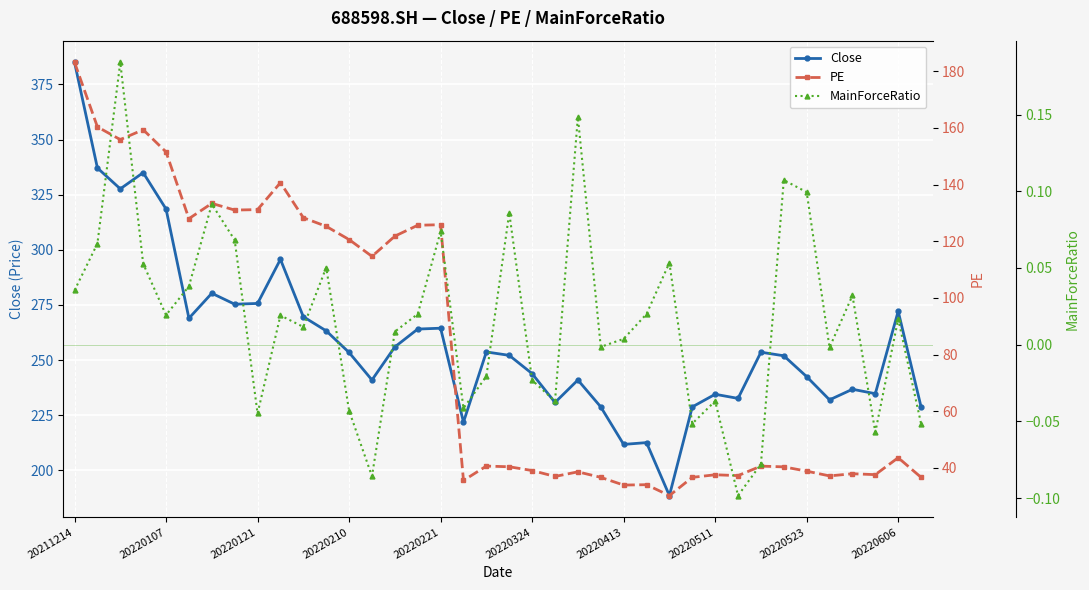

Where does the Close series first go above 253?

20211214